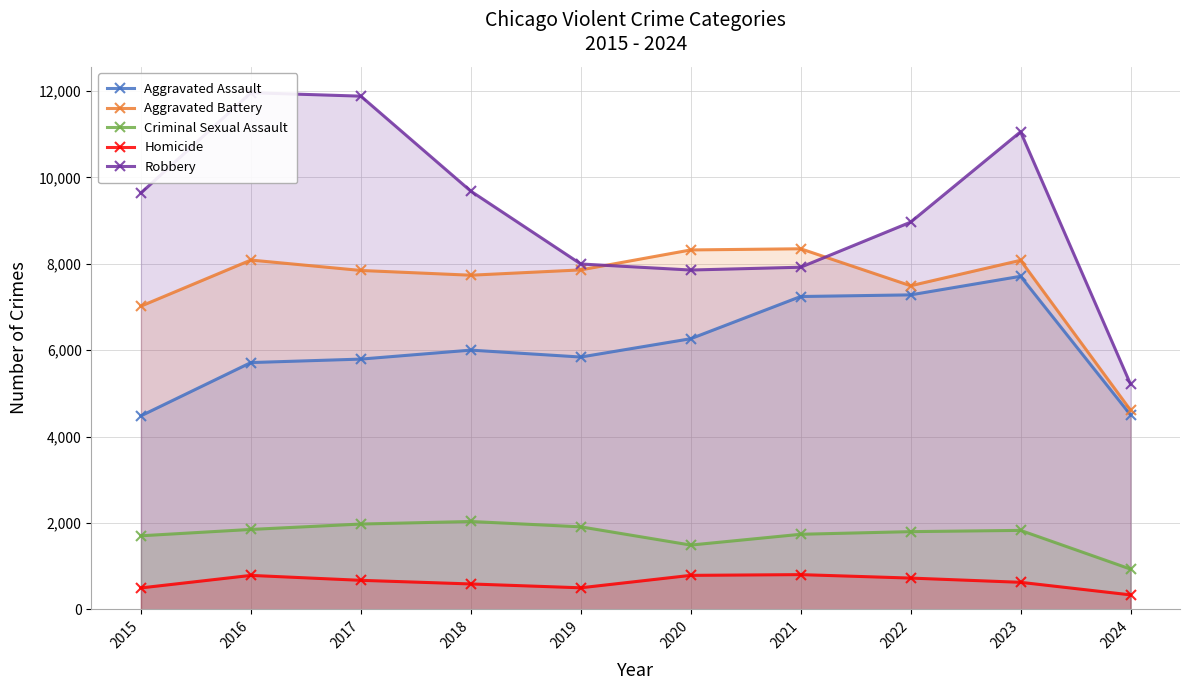

What is the greatest value displayed?

11960